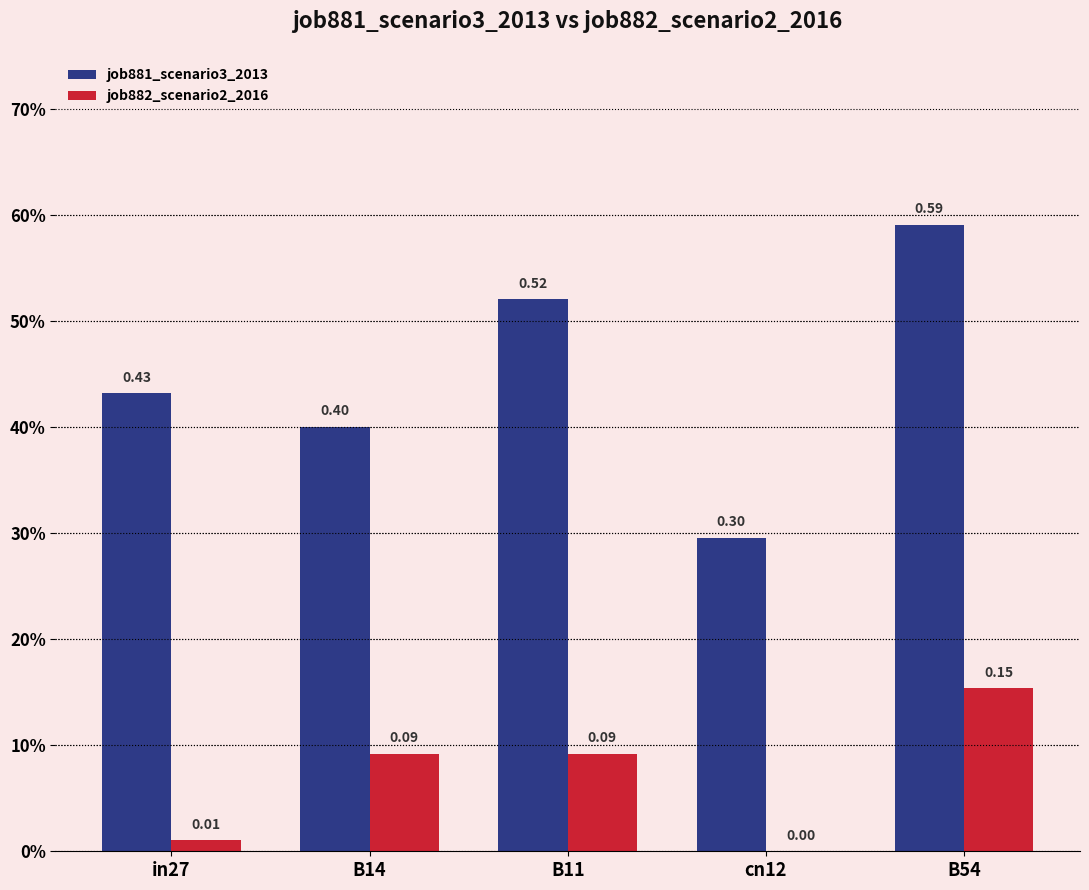

Are the bars horizontal?

No